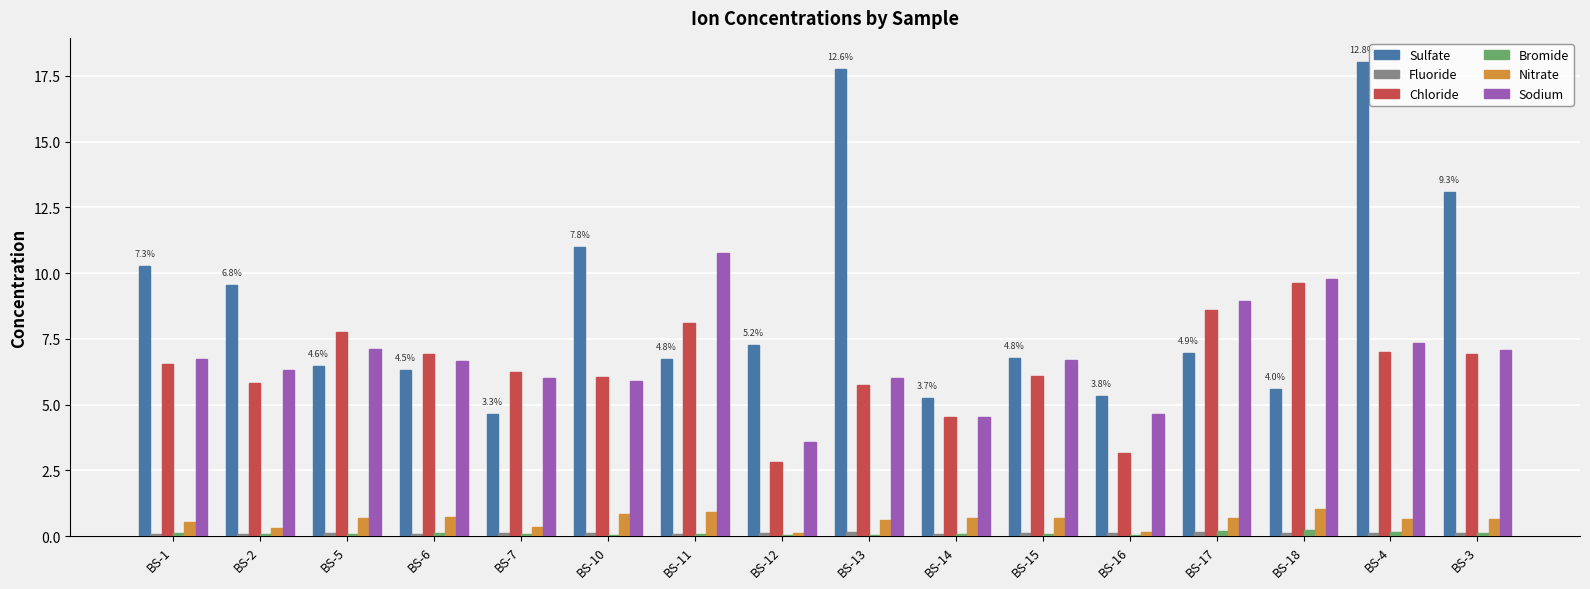

At which category is the sum across all series the highest?

BS-4